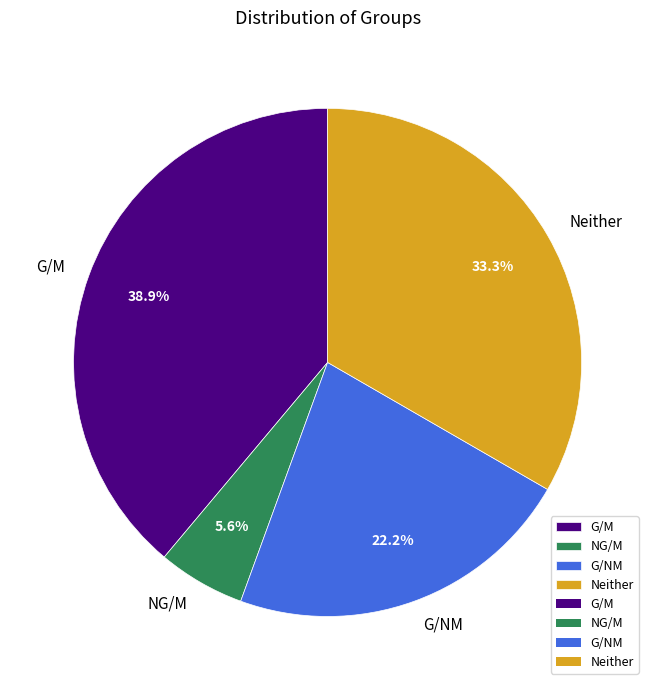

Which slice is the largest?

G/M